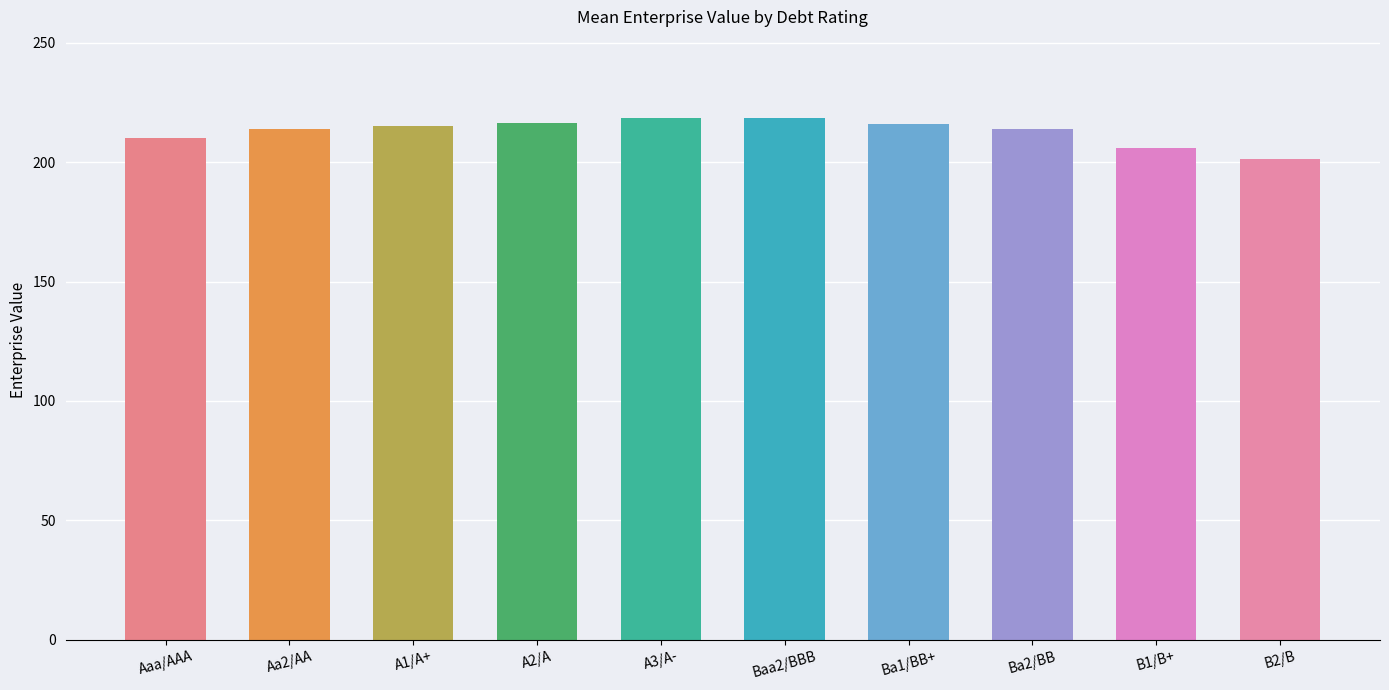

Count the number of categories in the chart.

10